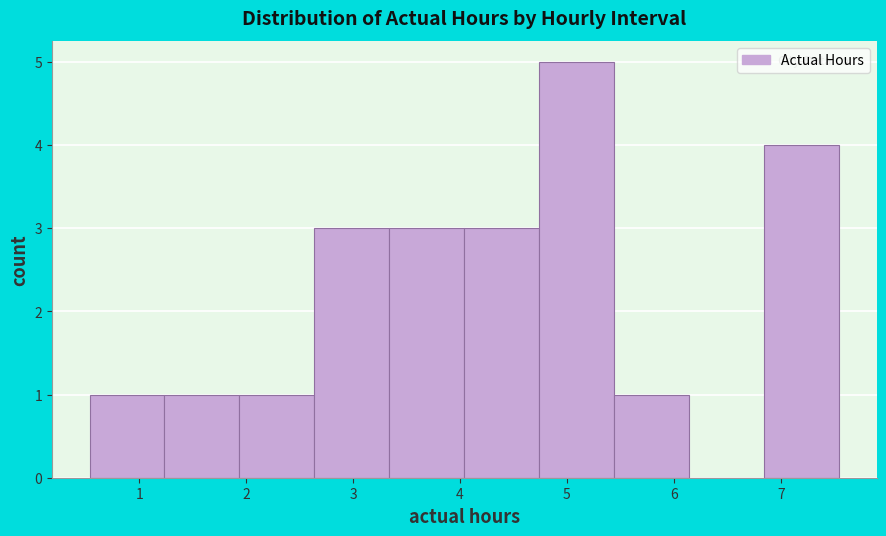

Reading left to right, transcribe this chart: for each bar, give the range it covers on the x-axis and its height. Neither the bar edges nor the heights are printed on the chart, so give them approximately, as read against the axes.

0.5 to 1.2: 1
1.2 to 1.9: 1
1.9 to 2.6: 1
2.6 to 3.3: 3
3.3 to 4.0: 3
4.0 to 4.7: 3
4.7 to 5.4: 5
5.4 to 6.1: 1
6.1 to 6.8: 0
6.8 to 7.5: 4